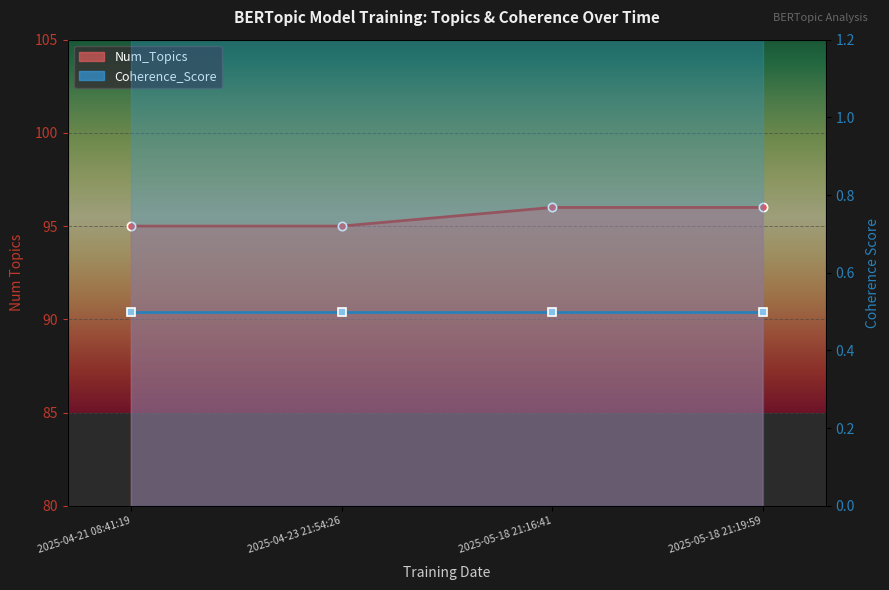

Which category has the highest value in the Coherence_Score series?

2025-04-21 08:41:19